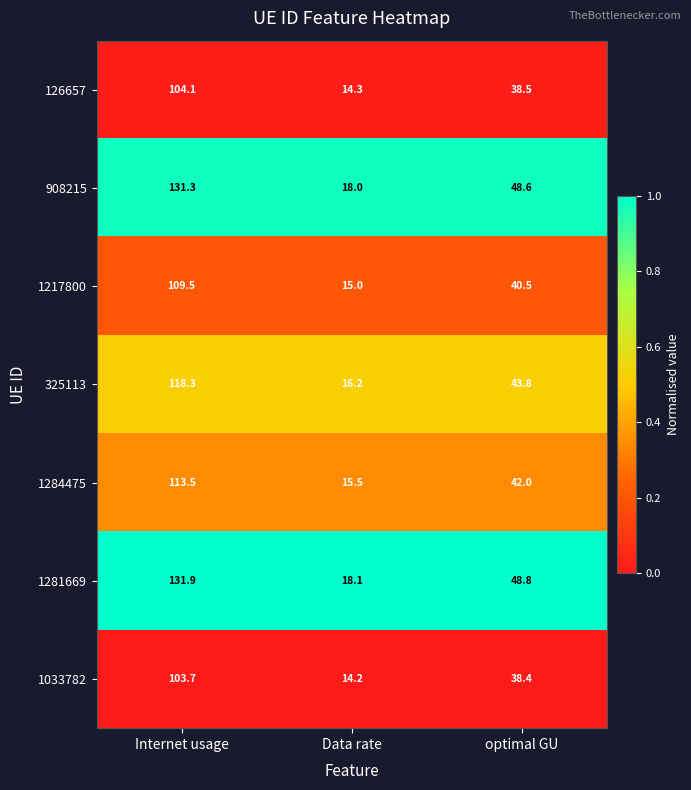

What is the difference between the highest and lowest values at optimal GU?

10.4